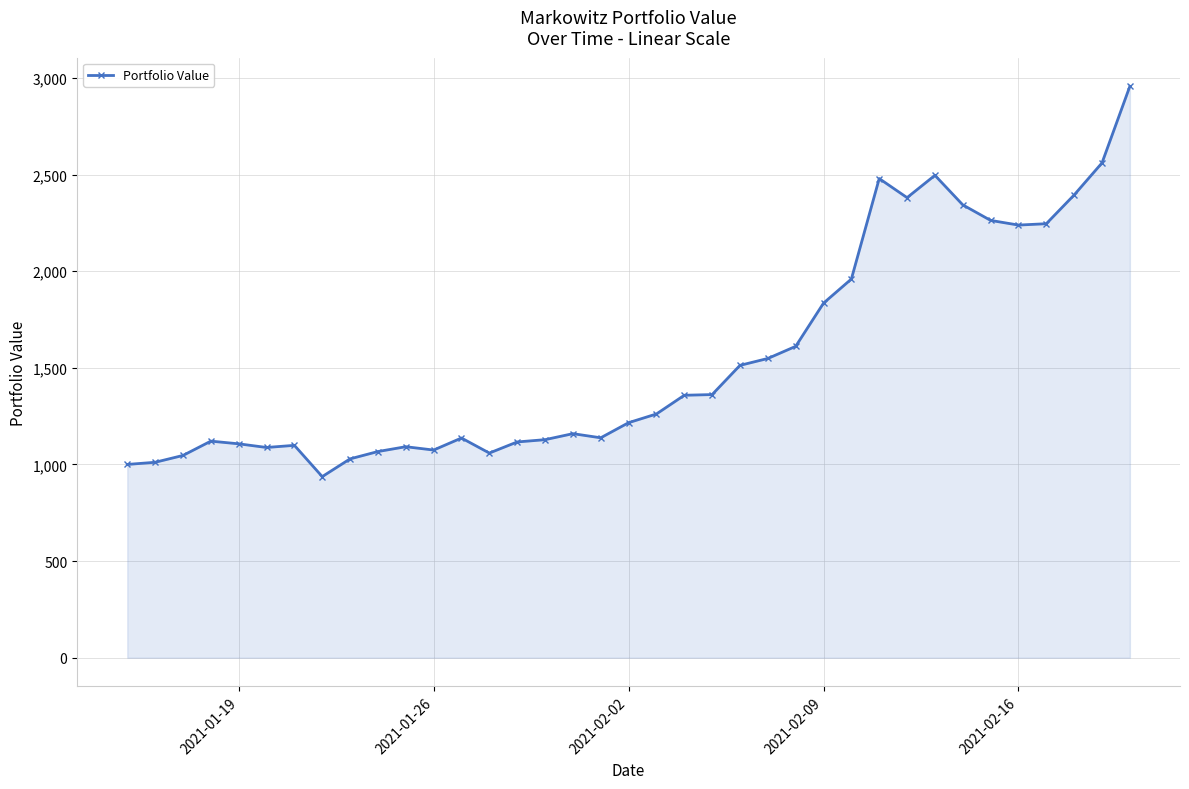

Does the chart display data point markers on the line(s)?

Yes